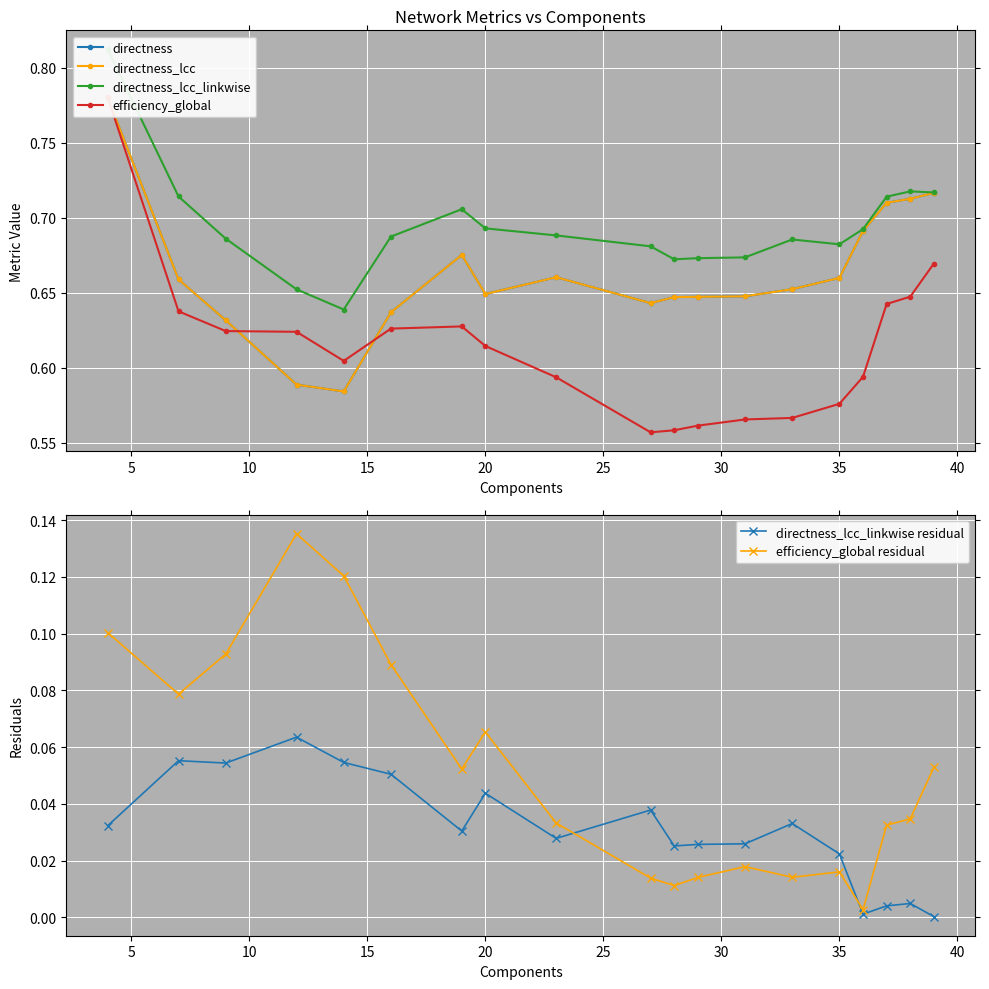

What are all the series names shown in the legend?

directness, directness_lcc, directness_lcc_linkwise, efficiency_global, directness_lcc_linkwise residual, efficiency_global residual